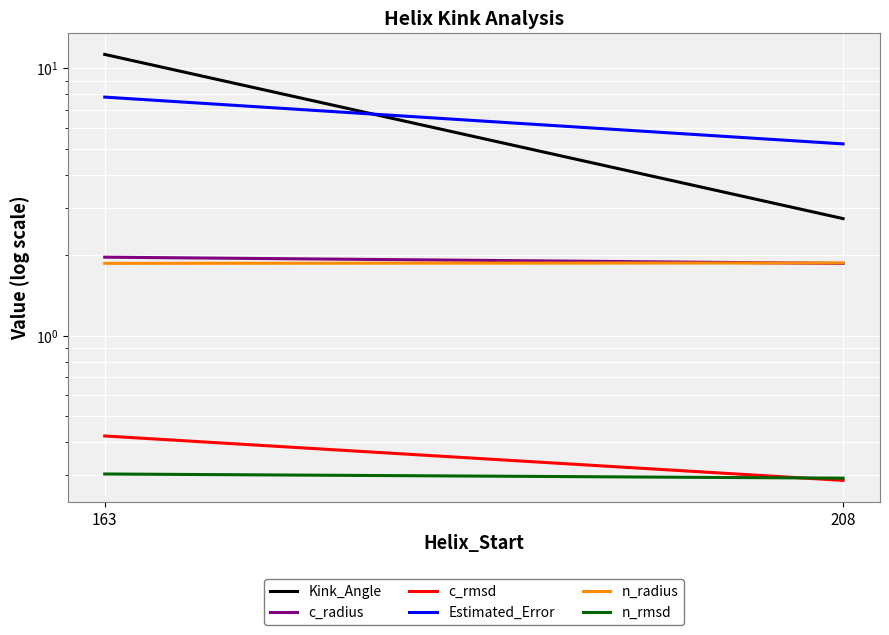

What is the average value of the c_radius series?

1.9